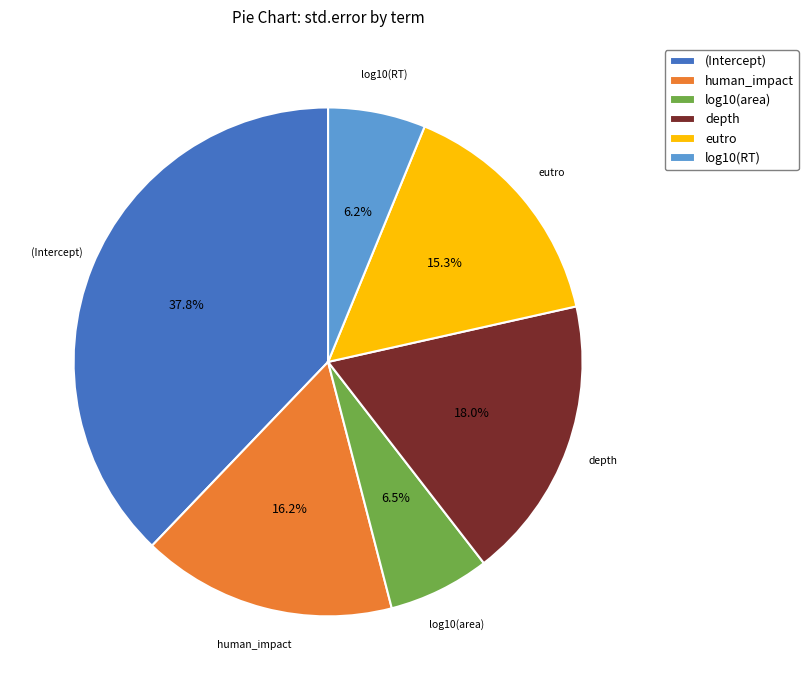

What percentage is the log10(RT) slice, to the nearest percent?

6%